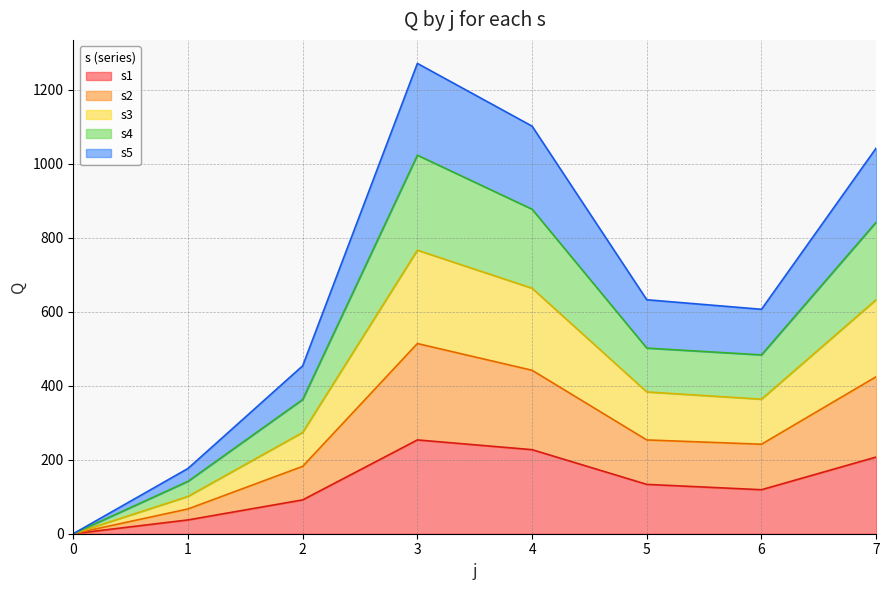

At which category is the sum across all series the highest?

3